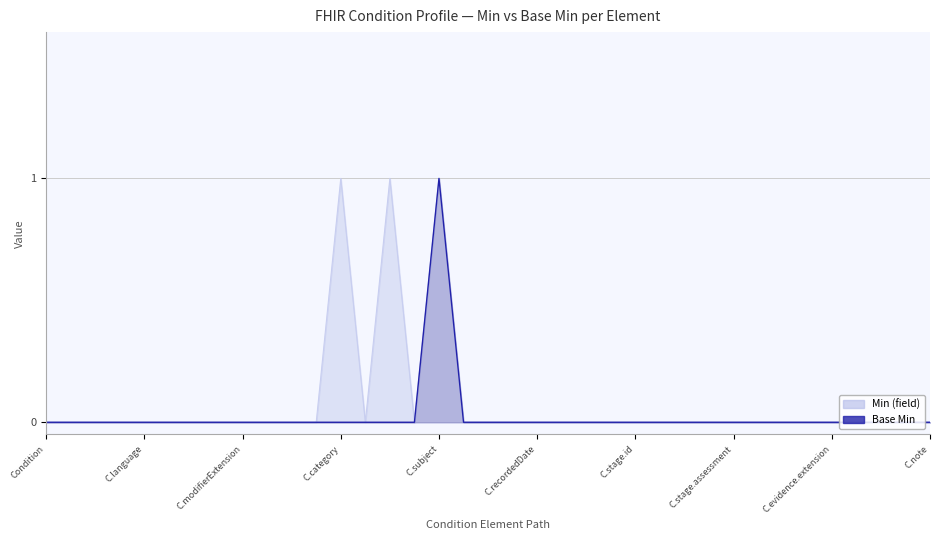

At which category is the sum across all series the highest?

C.subject